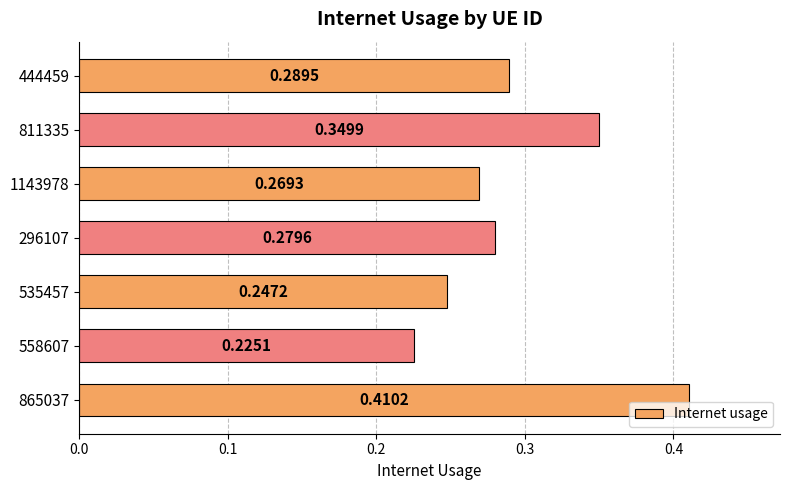

Count the number of data series in this chart.

1